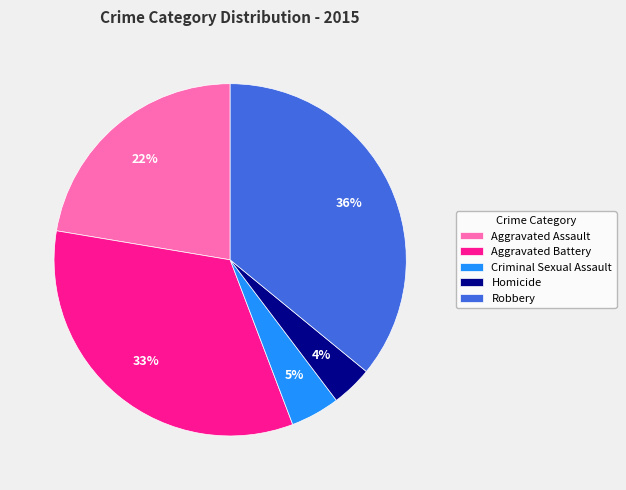

Rank the categories by value from highest to lowest.

Robbery, Aggravated Battery, Aggravated Assault, Criminal Sexual Assault, Homicide